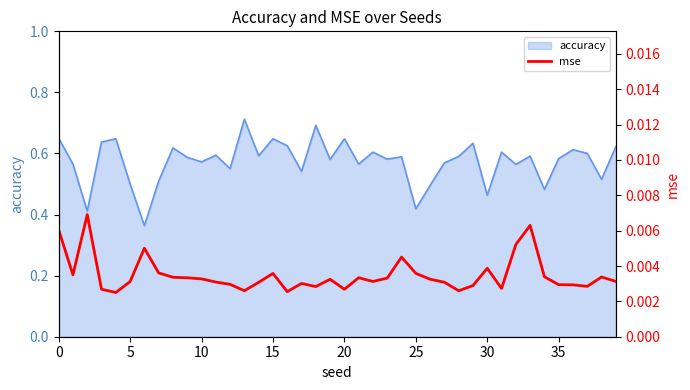

True or false: the data shows 0.0 at 35.

False